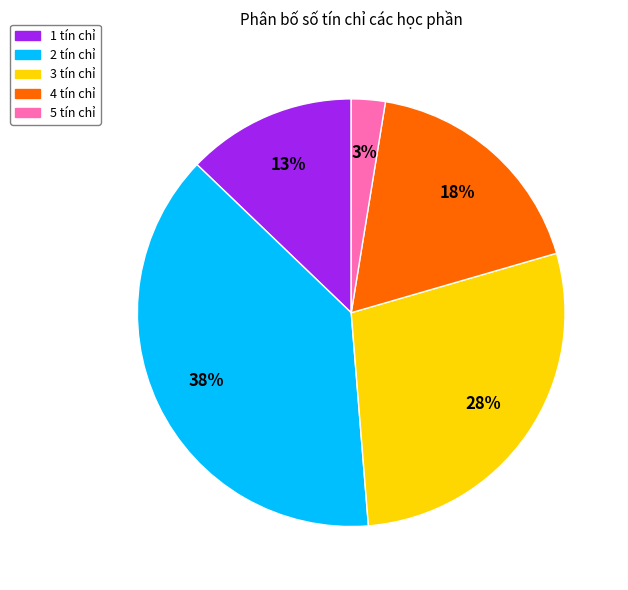

Do 5 tín chỉ and 2 tín chỉ together represent more than half of the pie?

No